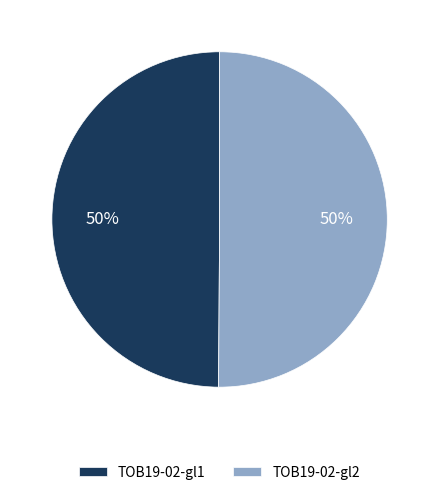

To the nearest percent, what portion does TOB19-02-gl2 represent?

50%